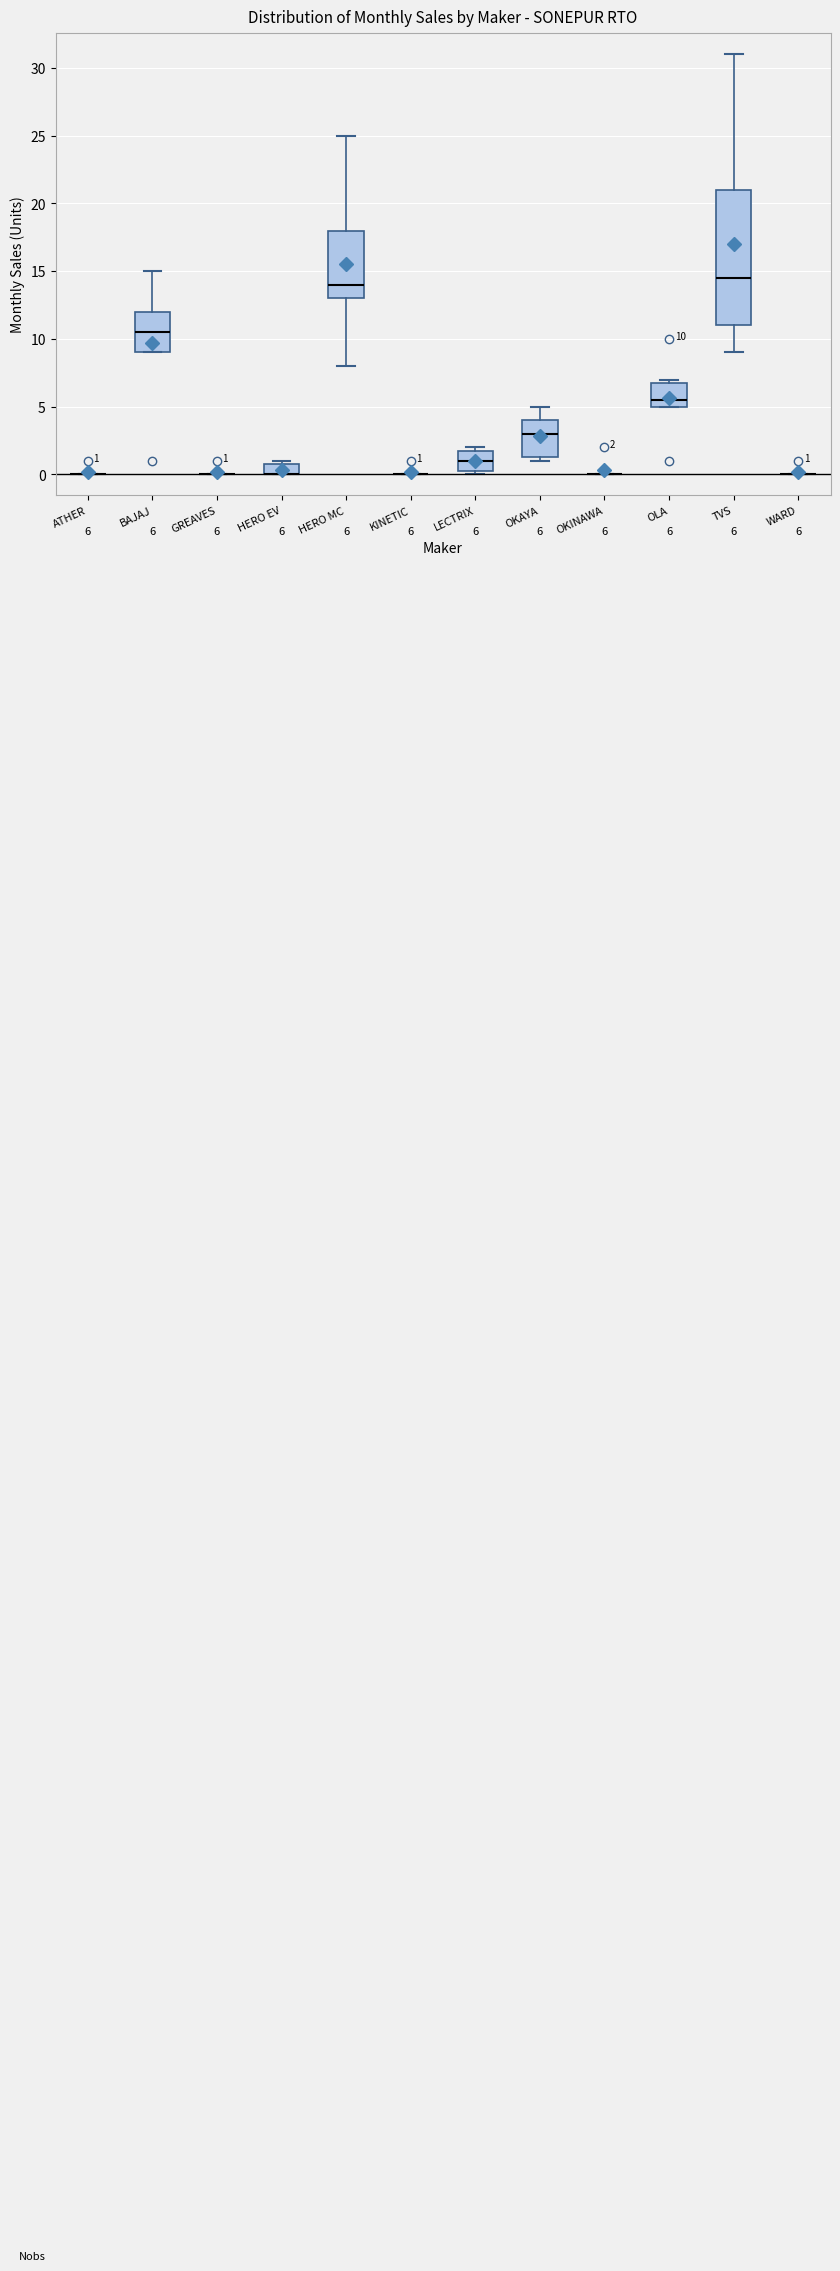

Which box is the tallest, from its lower edge to its upper edge?

TVS